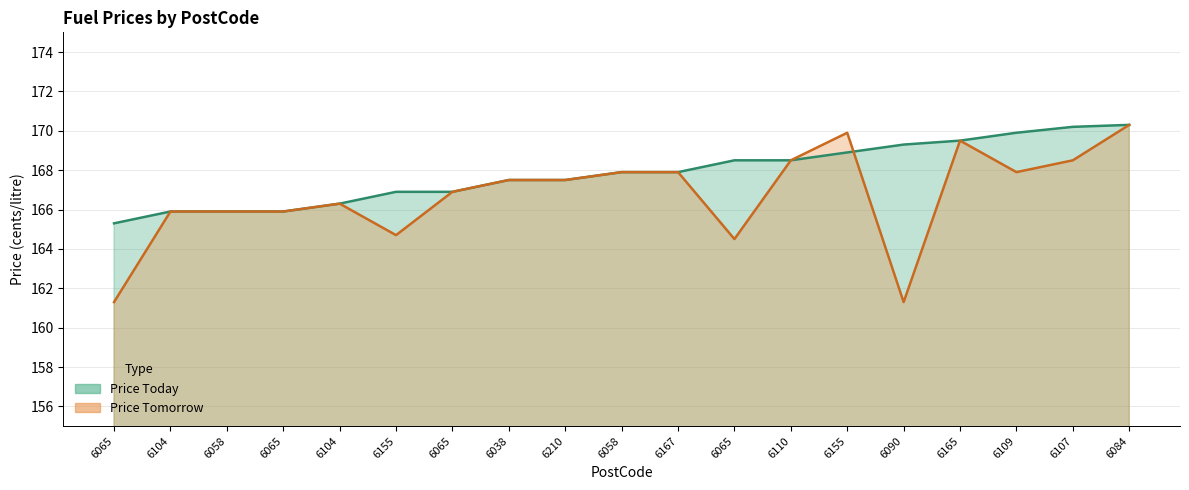

True or false: Price Tomorrow and Price Today cross at least once.

True